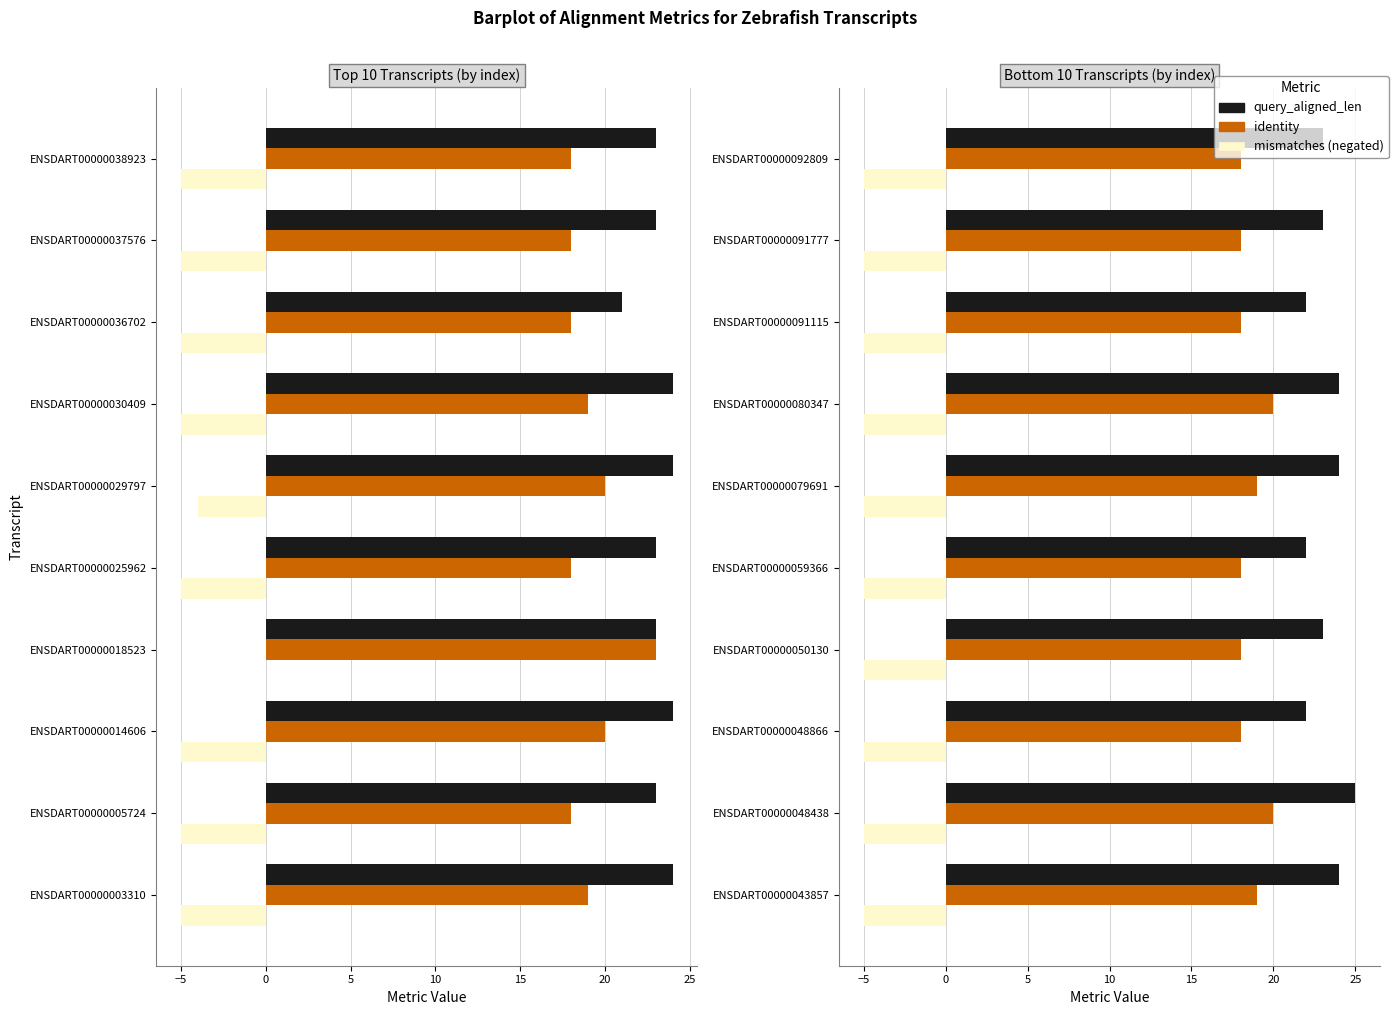

Is it true that mismatches equals 0.1 at 25?

False